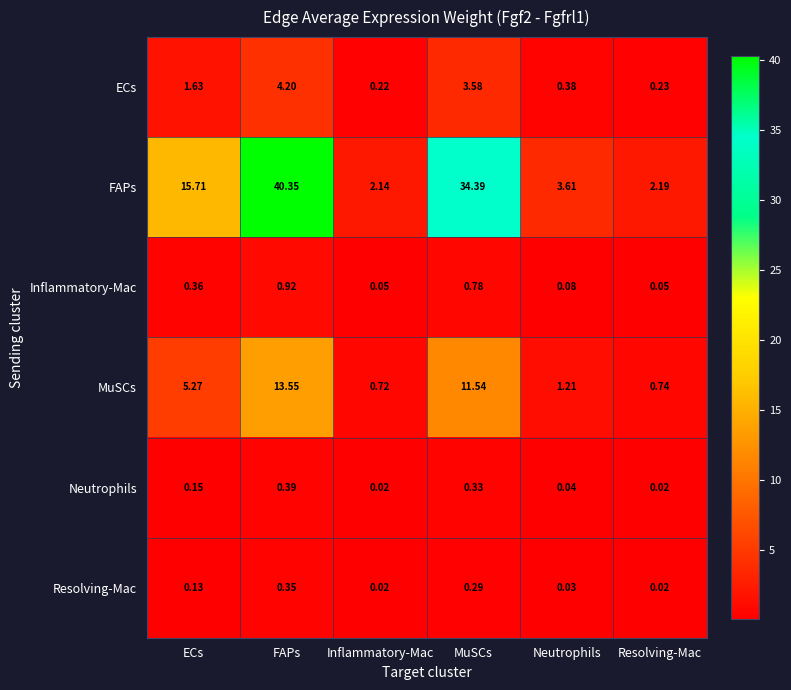

Between ECs and Resolving-Mac, which series saw the biggest shift?

FAPs